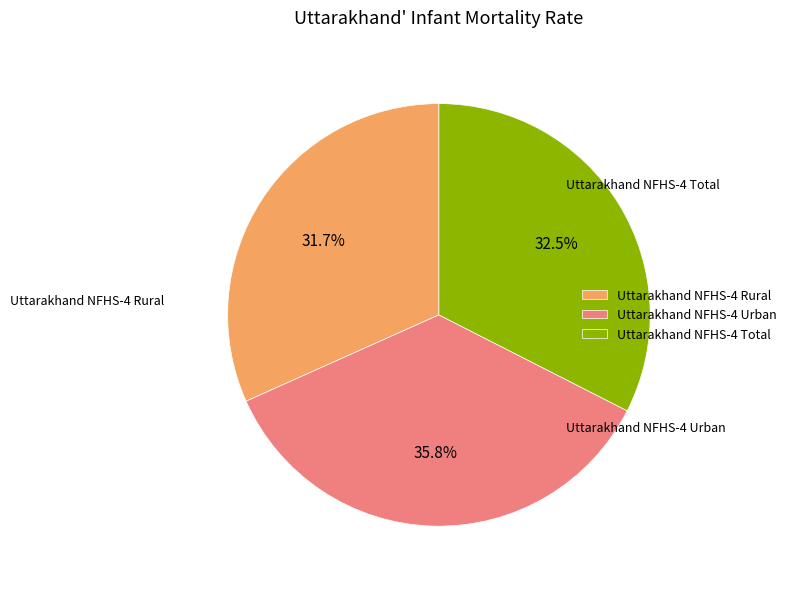

To the nearest percent, what is the average slice percentage?

33%